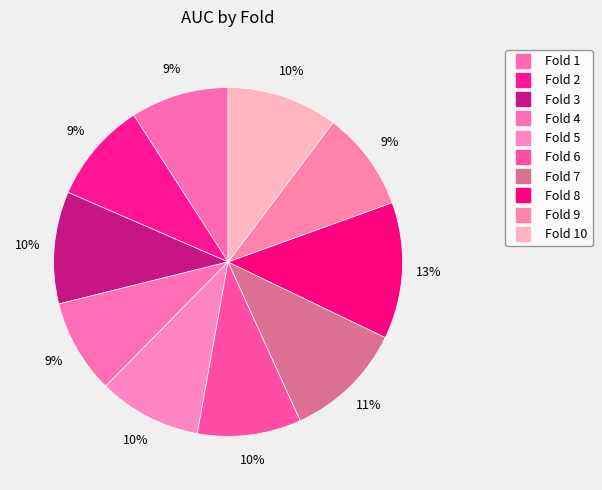

How many segments does this pie chart have?

10